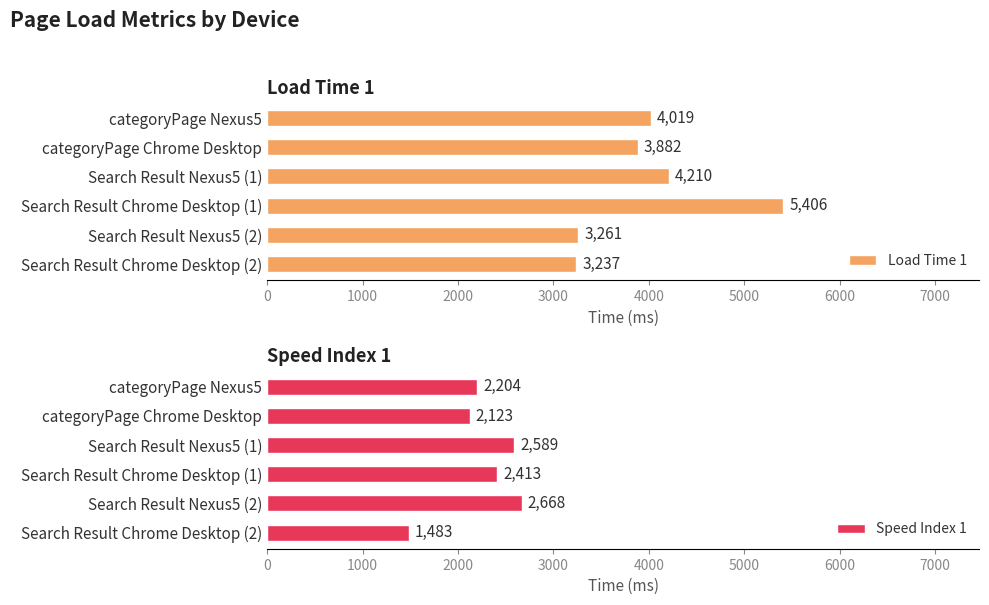

Does the chart contain stacked bars?

No